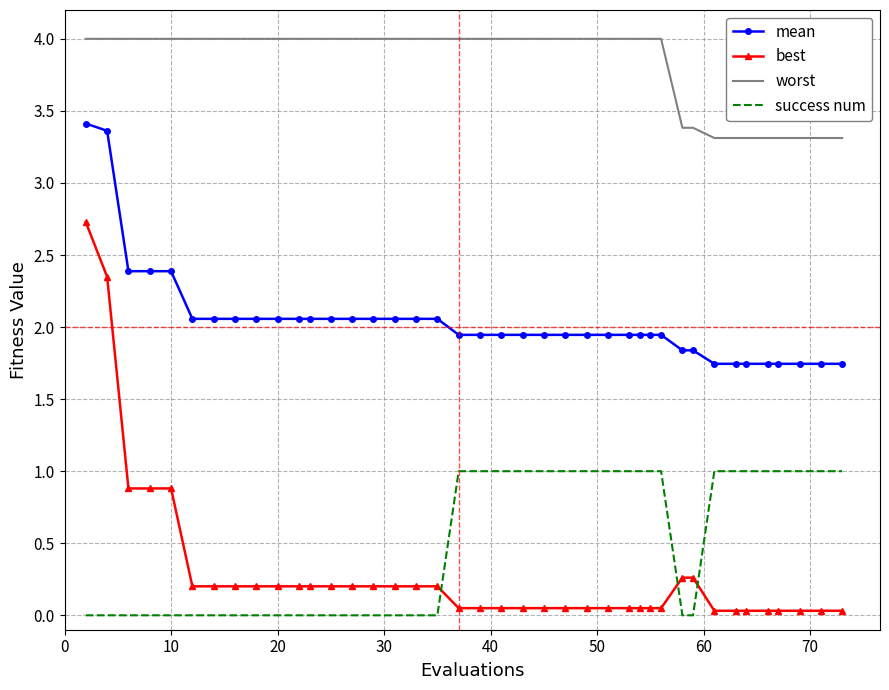

What are all the series names shown in the legend?

mean, best, worst, success num